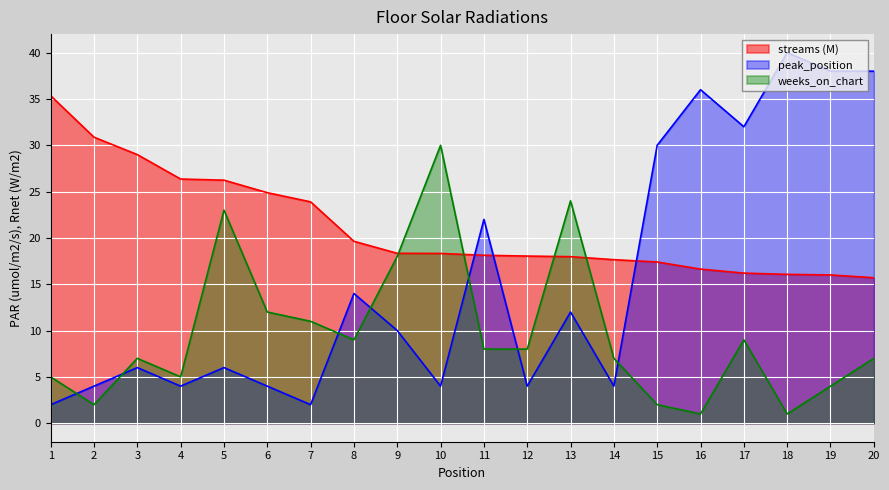

What is the approximate value of streams at 16?

16.6